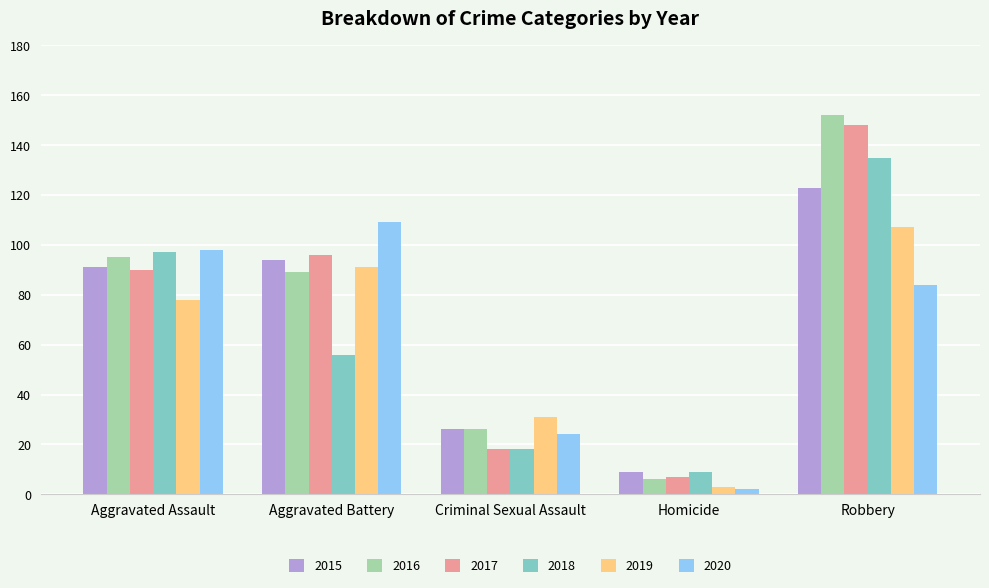

At which label does 2020 first exceed 84?

Aggravated Assault